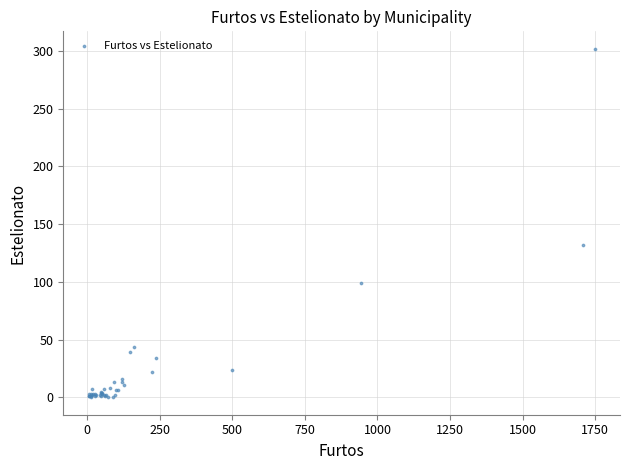

What Y value in the scatter plot is closest to 151?

132